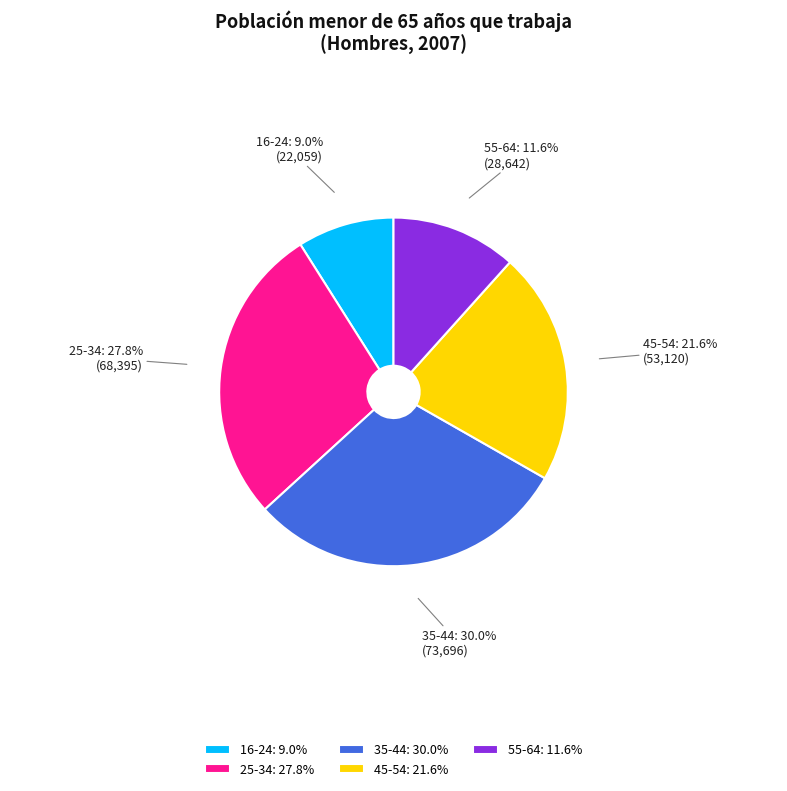

Does 55-64 account for over 50% of the chart?

No